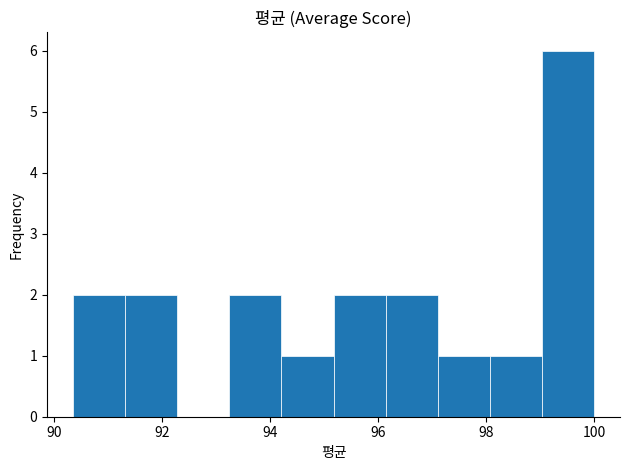

Over which range of the x-axis is the bar tallest?

99.0 to 100.0